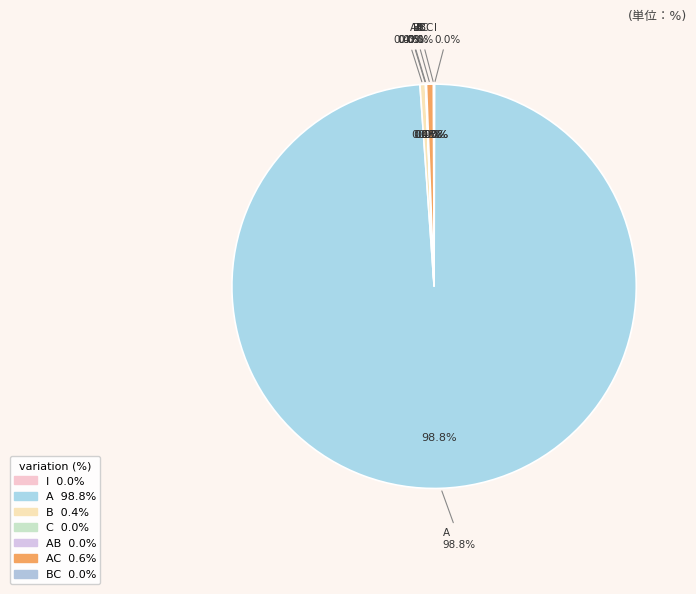

Which slice is the largest?

A